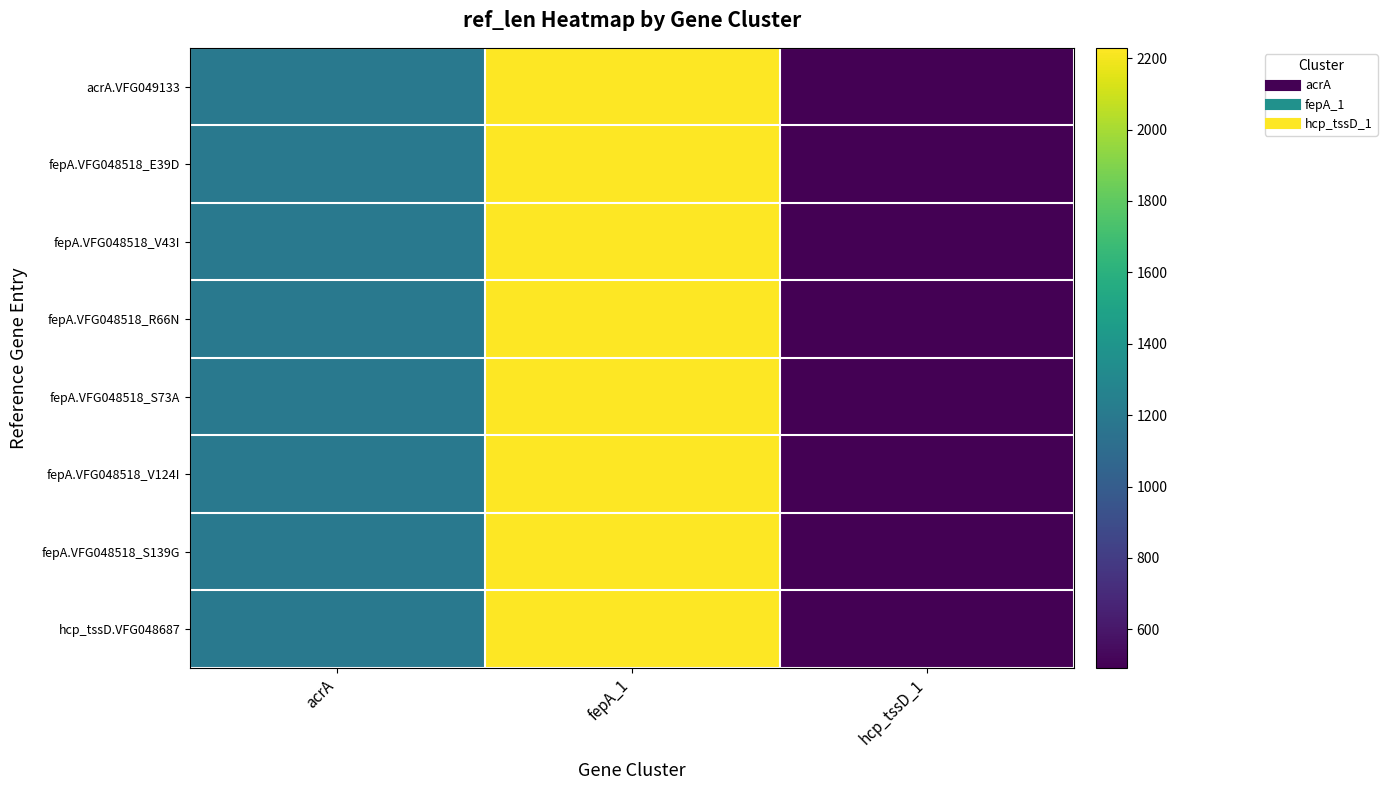

What is the smallest value displayed?

492